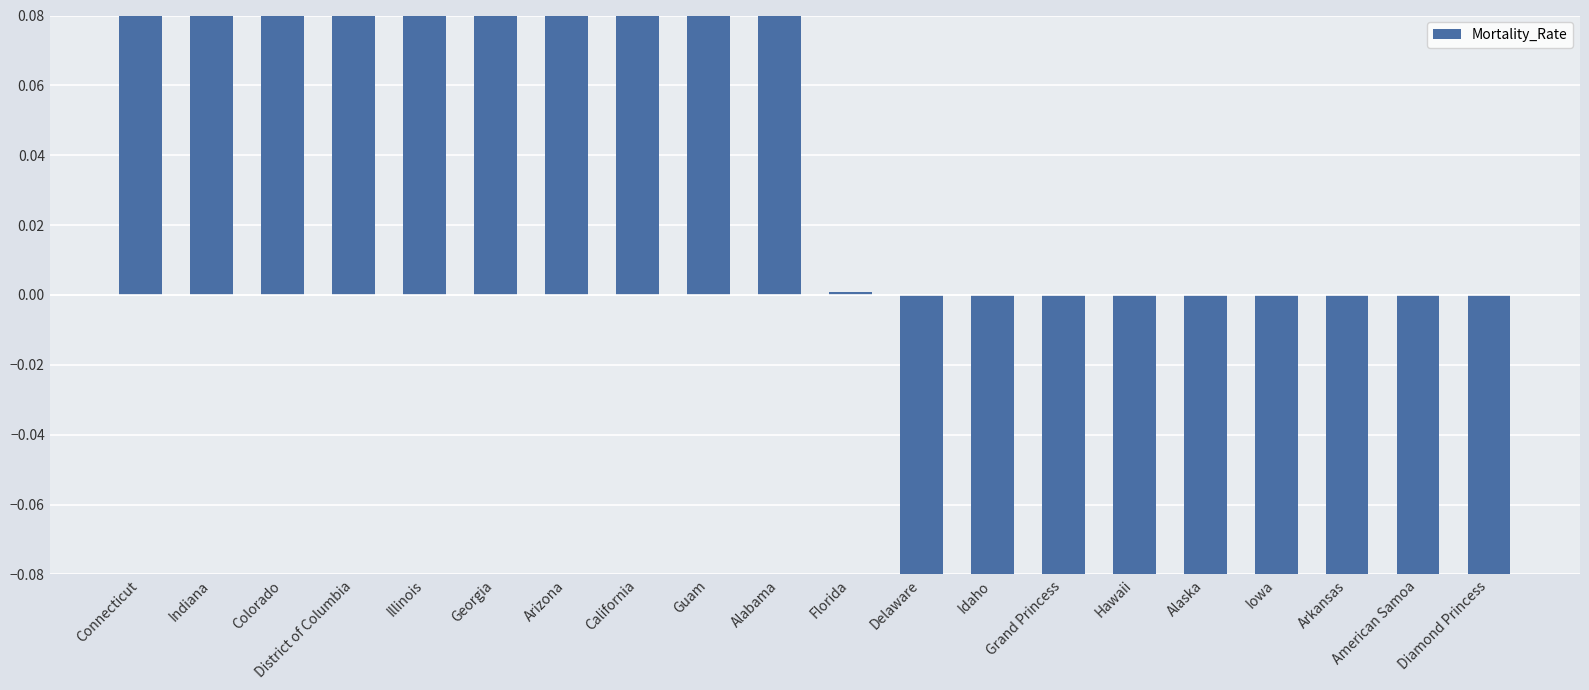

Reading right to left, extract all data points from this chart.

Diamond Princess=-3.4	American Samoa=-3.4	Arkansas=-1.7	Iowa=-1.2	Alaska=-0.8	Hawaii=-0.7	Grand Princess=-0.5	Idaho=-0.4	Delaware=-0.4	Florida=0.0	Alabama=0.1	Guam=0.2	California=0.6	Arizona=0.7	Georgia=0.7	Illinois=0.9	District of Columbia=1.4	Colorado=1.7	Indiana=1.9	Connecticut=4.4